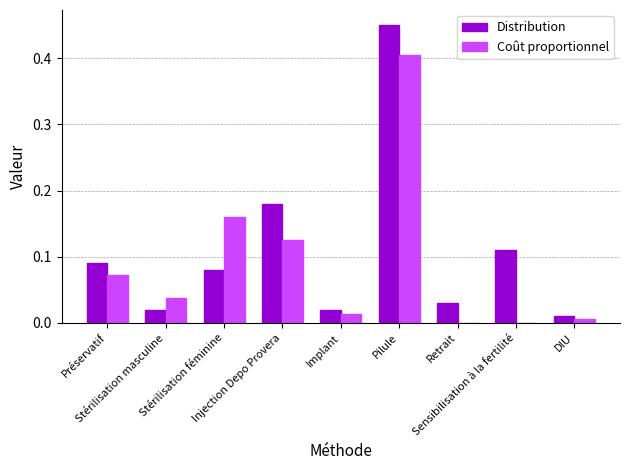

Which label corresponds to the largest value in the chart?

Pilule